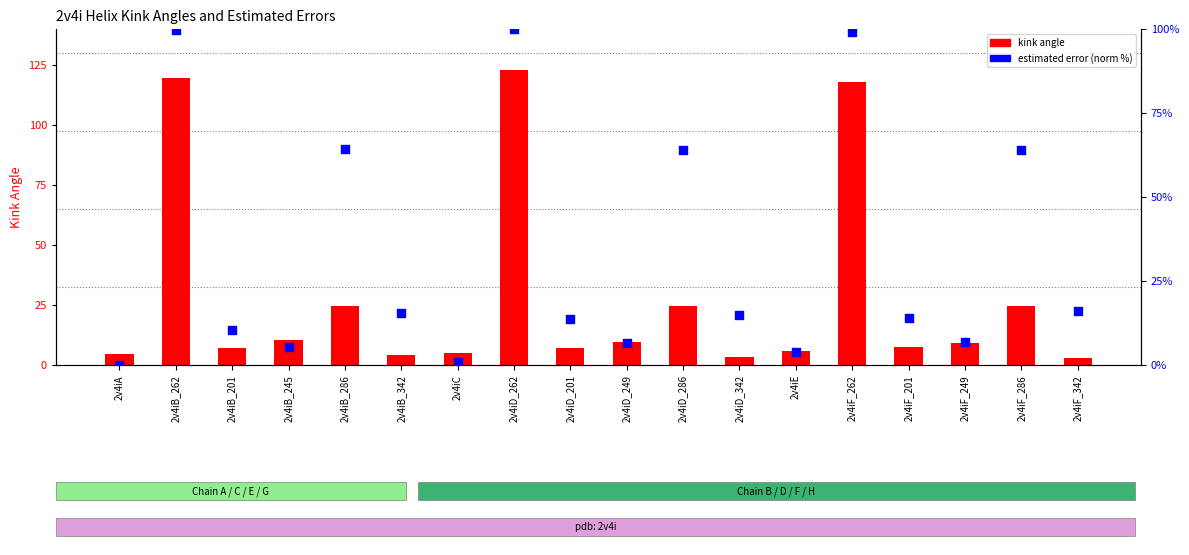

At how many categories does at least one series exceed 39?

6